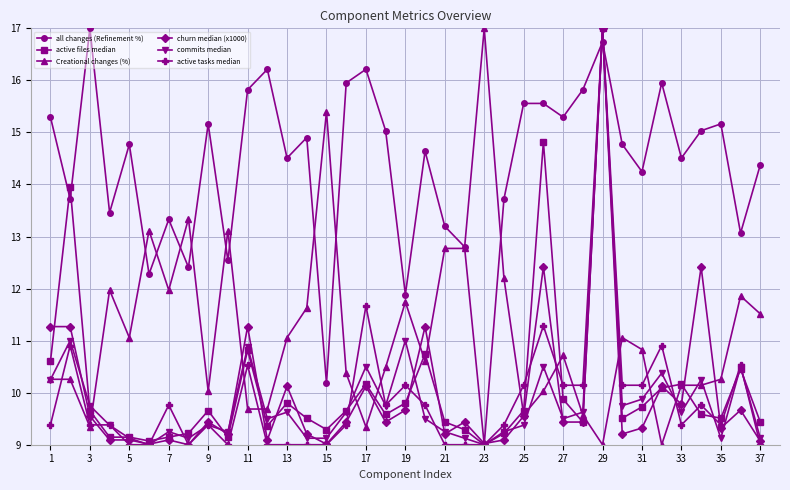

True or false: commits median has more than 0 points higher than both neighbors.

True